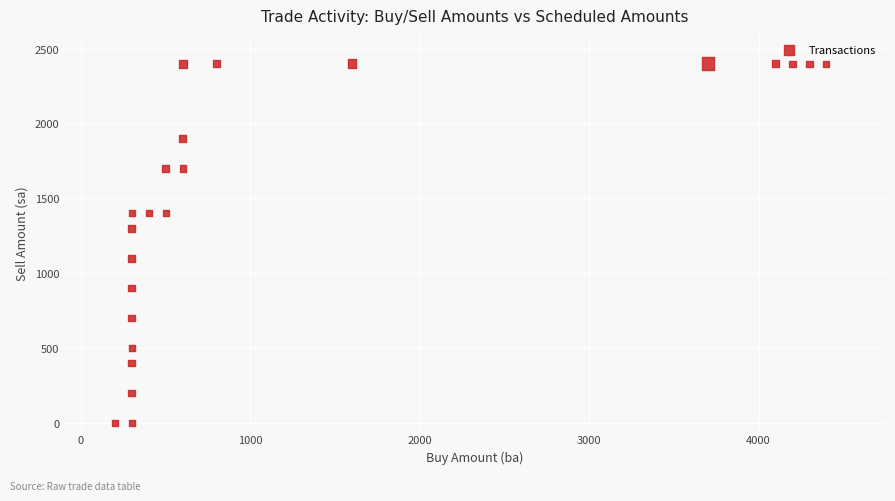

What is the range of X values (max minus min)?

4200